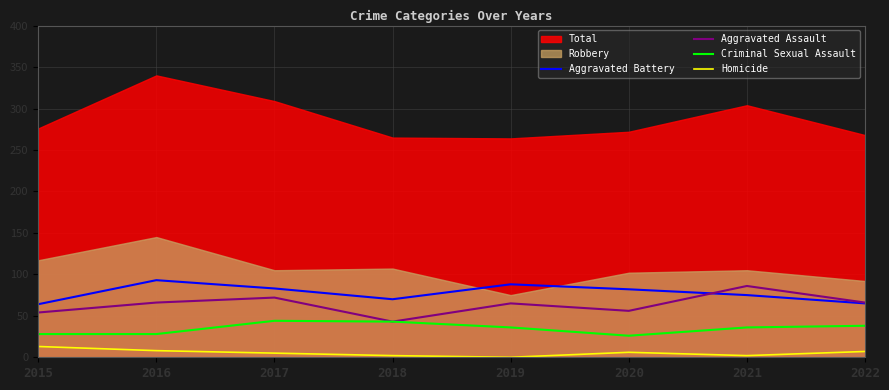

How many interior local peaks does the Criminal Sexual Assault series have?

1